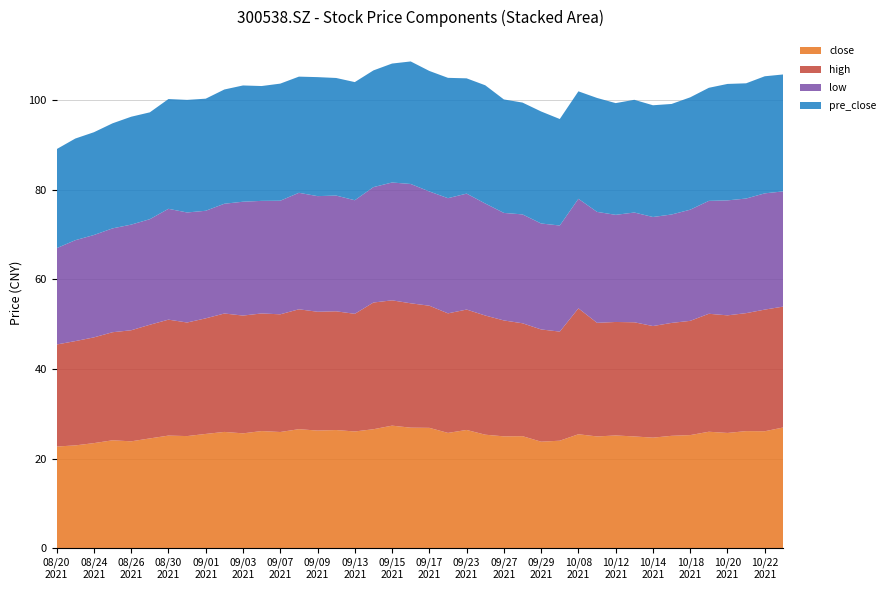

Reading left to right, transcribe all the data shown in this chart.

close: 20210820=22.7	20210823=22.9	20210824=23.4	20210825=24.1	20210826=23.9	20210827=24.5	20210830=25.1	20210831=25.0	20210901=25.5	20210902=25.9	20210903=25.6	20210906=26.1	20210907=25.9	20210908=26.6	20210909=26.2	20210910=26.4	20210913=26.1	20210914=26.6	20210915=27.4	20210916=26.9	20210917=26.9	20210922=25.7	20210923=26.4	20210924=25.3	20210927=25.0	20210928=25.0	20210929=23.8	20210930=24.0	20211008=25.4	20211011=24.9	20211012=25.2	20211013=24.9	20211014=24.7	20211015=25.1	20211018=25.2	20211019=26.0	20211020=25.7	20211021=26.1	20211022=26.1	20211025=26.9
high: 20210820=22.8	20210823=23.3	20210824=23.6	20210825=24.1	20210826=24.8	20210827=25.4	20210830=25.9	20210831=25.4	20210901=25.8	20210902=26.4	20210903=26.3	20210906=26.2	20210907=26.3	20210908=26.8	20210909=26.5	20210910=26.5	20210913=26.3	20210914=28.3	20210915=28.0	20210916=27.8	20210917=27.3	20210922=26.7	20210923=26.9	20210924=26.6	20210927=25.9	20210928=25.2	20210929=25.1	20210930=24.4	20211008=28.1	20211011=25.4	20211012=25.3	20211013=25.5	20211014=24.9	20211015=25.2	20211018=25.5	20211019=26.3	20211020=26.2	20211021=26.3	20211022=27.1	20211025=27.0
low: 20210820=21.5	20210823=22.5	20210824=22.9	20210825=23.2	20210826=23.6	20210827=23.6	20210830=24.7	20210831=24.6	20210901=24.0	20210902=24.5	20210903=25.4	20210906=25.1	20210907=25.4	20210908=26.0	20210909=25.8	20210910=25.8	20210913=25.4	20210914=25.8	20210915=26.3	20210916=26.6	20210917=25.5	20210922=25.7	20210923=25.9	20210924=25.0	20210927=24.0	20210928=24.3	20210929=23.6	20210930=23.7	20211008=24.4	20211011=24.8	20211012=23.9	20211013=24.5	20211014=24.3	20211015=24.2	20211018=24.8	20211019=25.2	20211020=25.7	20211021=25.6	20211022=25.9	20211025=25.7
pre_close: 20210820=22.1	20210823=22.7	20210824=22.9	20210825=23.4	20210826=24.1	20210827=23.9	20210830=24.5	20210831=25.1	20210901=25.0	20210902=25.5	20210903=25.9	20210906=25.6	20210907=26.1	20210908=25.9	20210909=26.6	20210910=26.2	20210913=26.4	20210914=26.1	20210915=26.6	20210916=27.4	20210917=26.9	20210922=26.9	20210923=25.7	20210924=26.4	20210927=25.3	20210928=25.0	20210929=25.0	20210930=23.8	20211008=24.0	20211011=25.4	20211012=24.9	20211013=25.2	20211014=24.9	20211015=24.7	20211018=25.1	20211019=25.2	20211020=26.0	20211021=25.7	20211022=26.1	20211025=26.1